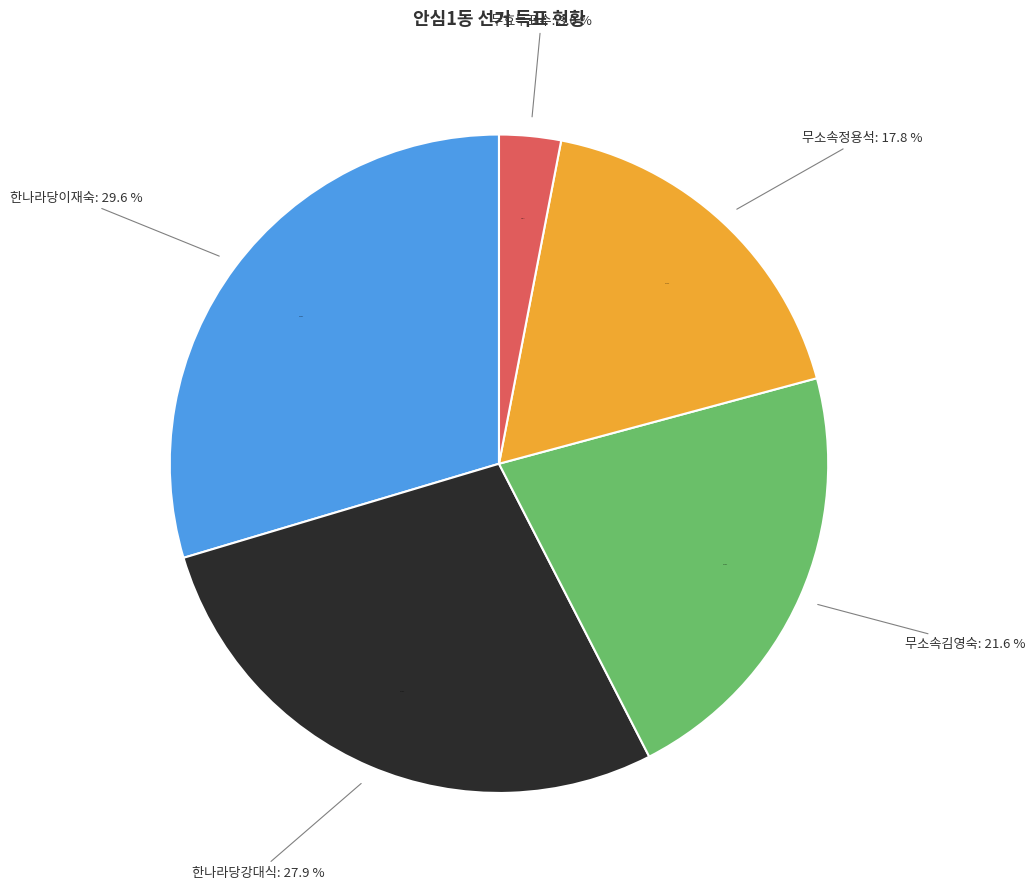

What percentage is the 무소속정용석 slice, to the nearest percent?

18%